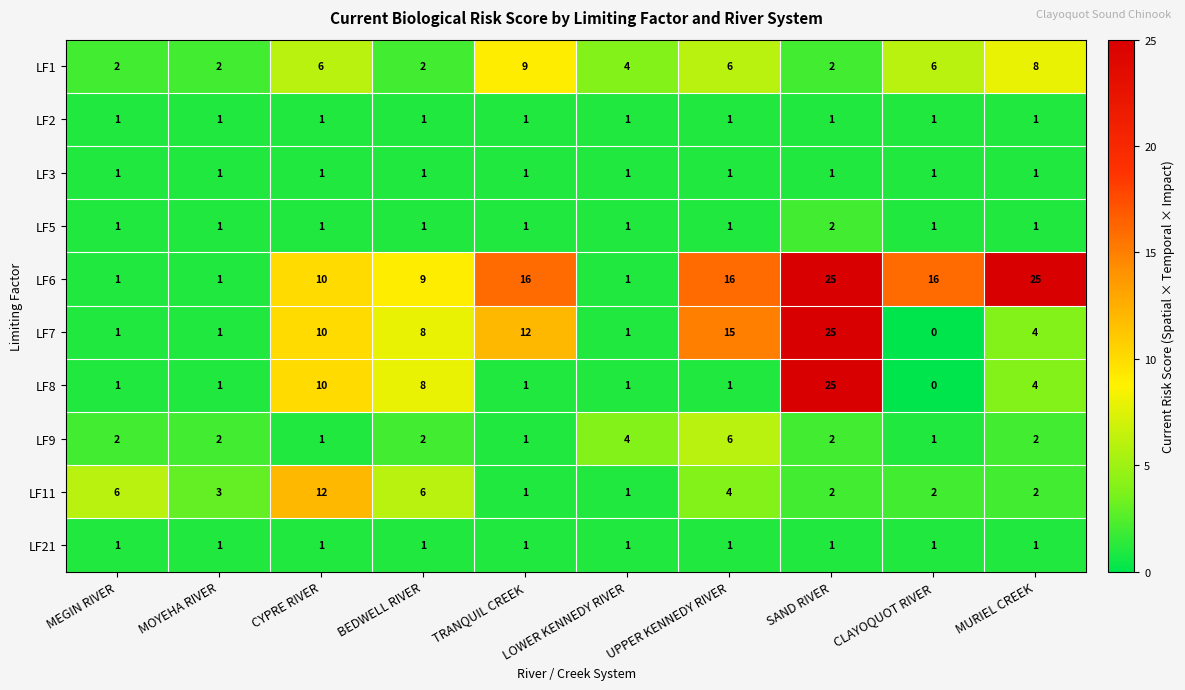

True or false: LF9 has a value of 1 at CLAYOQUOT RIVER.

True